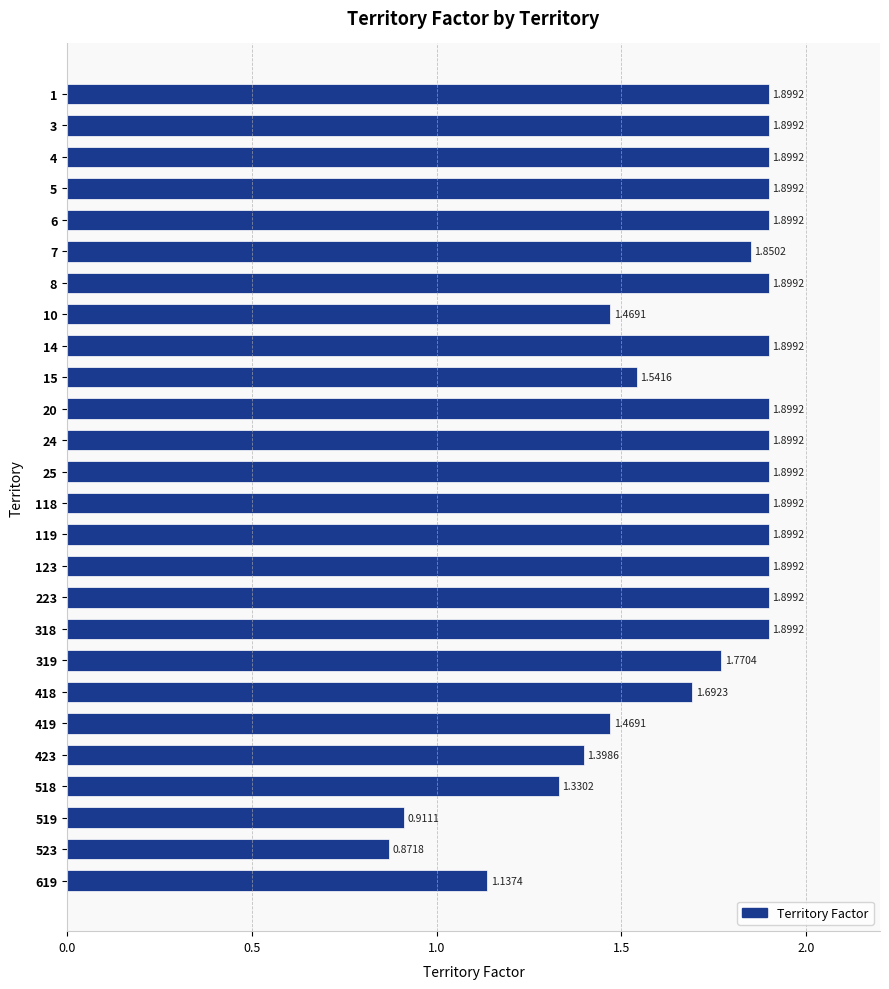

What is the sum of the values at 25 and 10?

3.4